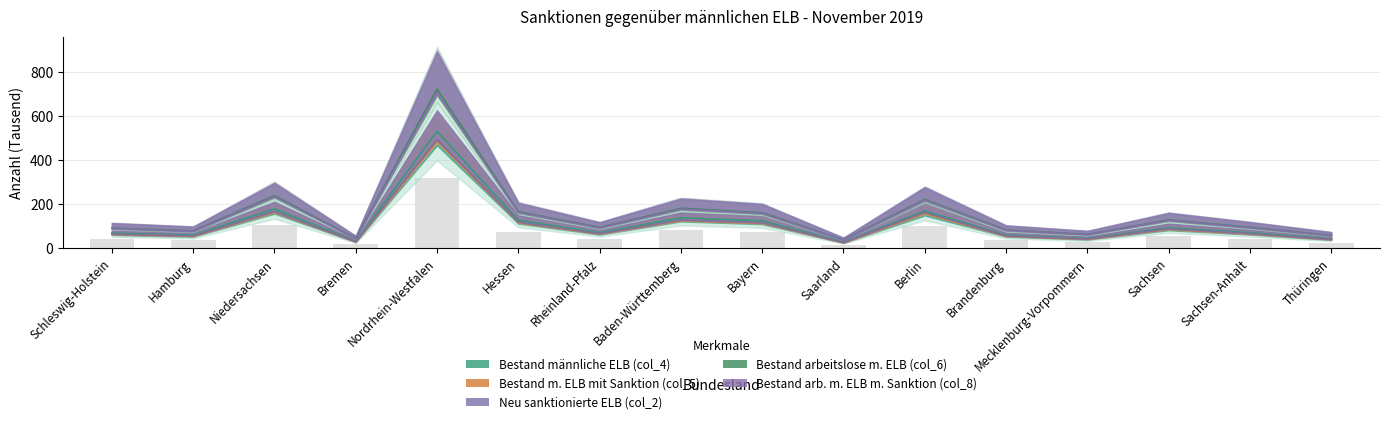

Which category has the lowest value across all series?

Saarland